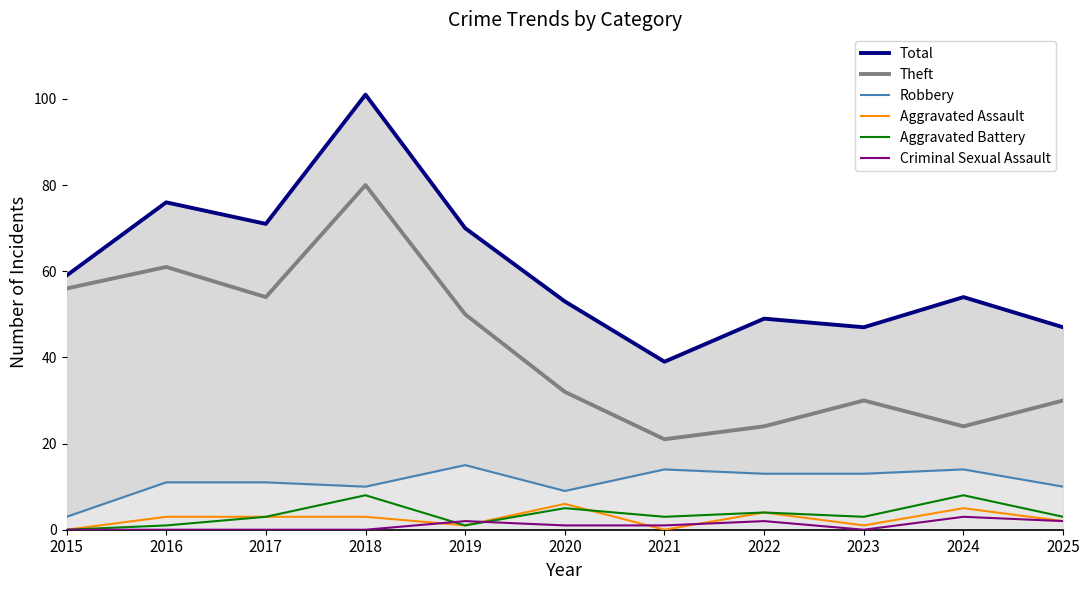

Reading left to right, what are all the values shown in this chart?

Total: 2015=59	2016=76	2017=71	2018=101	2019=70	2020=53	2021=39	2022=49	2023=47	2024=54	2025=47
Theft: 2015=56	2016=61	2017=54	2018=80	2019=50	2020=32	2021=21	2022=24	2023=30	2024=24	2025=30
Robbery: 2015=3	2016=11	2017=11	2018=10	2019=15	2020=9	2021=14	2022=13	2023=13	2024=14	2025=10
Aggravated Assault: 2015=0	2016=3	2017=3	2018=3	2019=1	2020=6	2021=0	2022=4	2023=1	2024=5	2025=2
Aggravated Battery: 2015=0	2016=1	2017=3	2018=8	2019=1	2020=5	2021=3	2022=4	2023=3	2024=8	2025=3
Criminal Sexual Assault: 2015=0	2016=0	2017=0	2018=0	2019=2	2020=1	2021=1	2022=2	2023=0	2024=3	2025=2